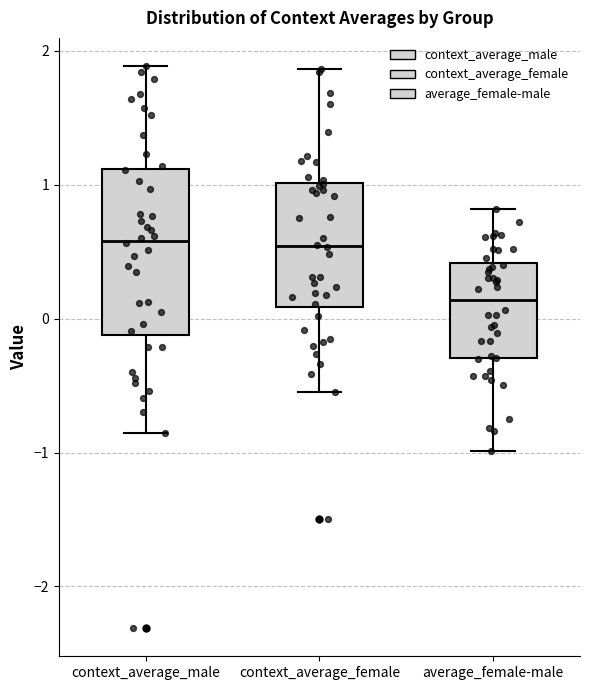

Which box is the tallest, from its lower edge to its upper edge?

context_average_male